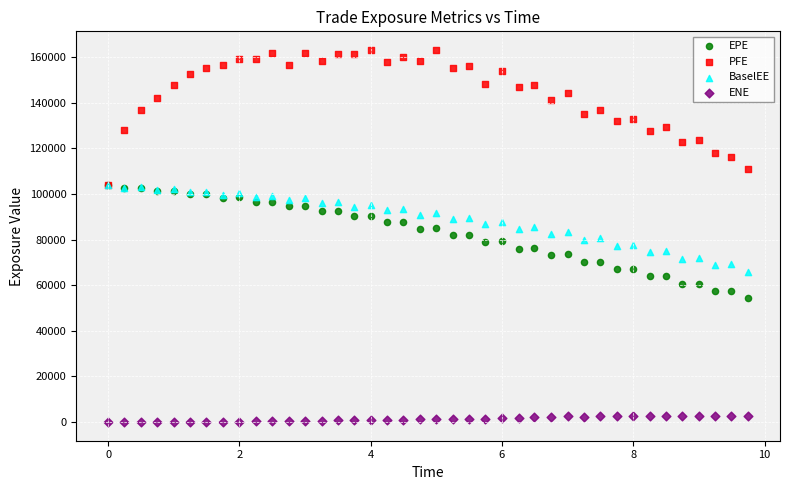

What are all the series names shown in the legend?

EPE, PFE, BaselEE, ENE